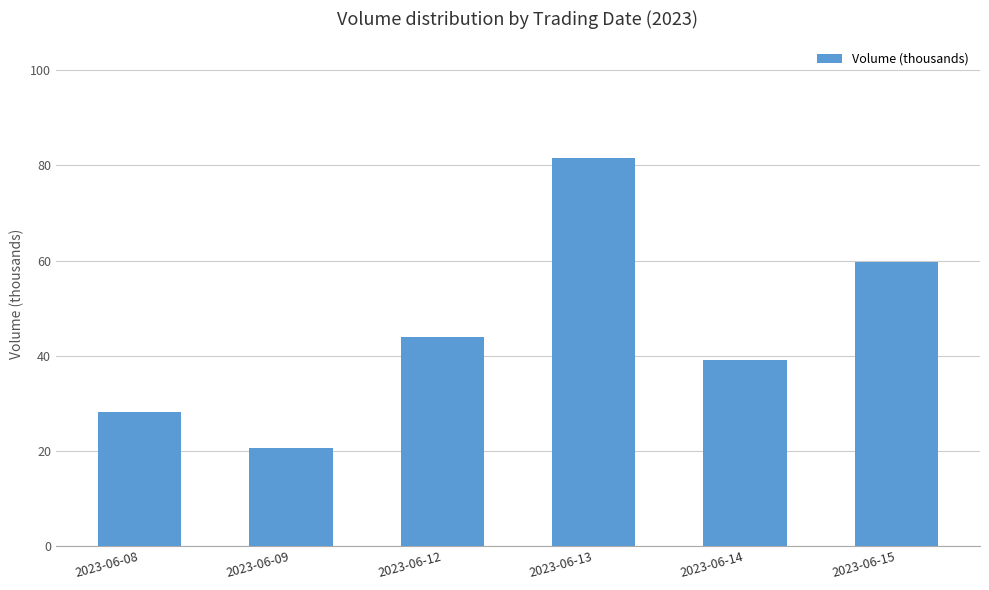

The value at 2023-06-09 is 20.6. True or false?

True